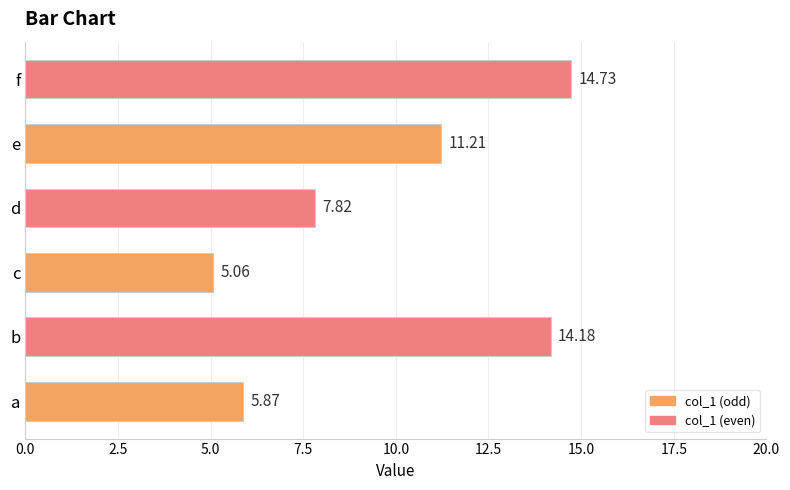

Between d and b, which is larger?

b